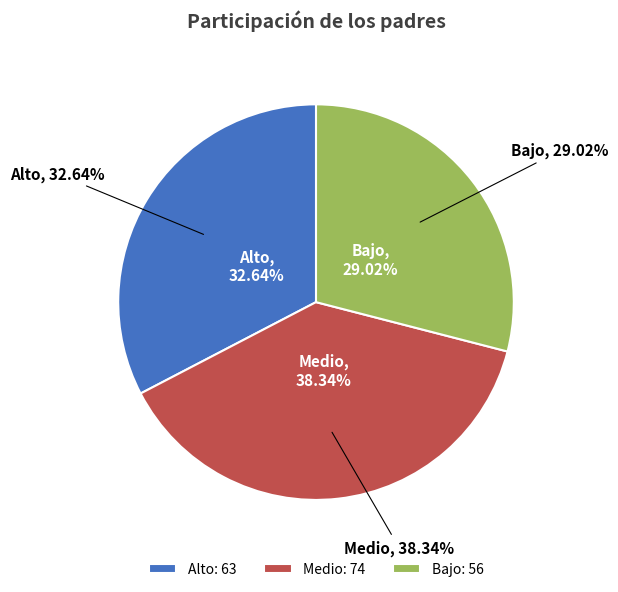

Is Medio the majority of the pie?

No